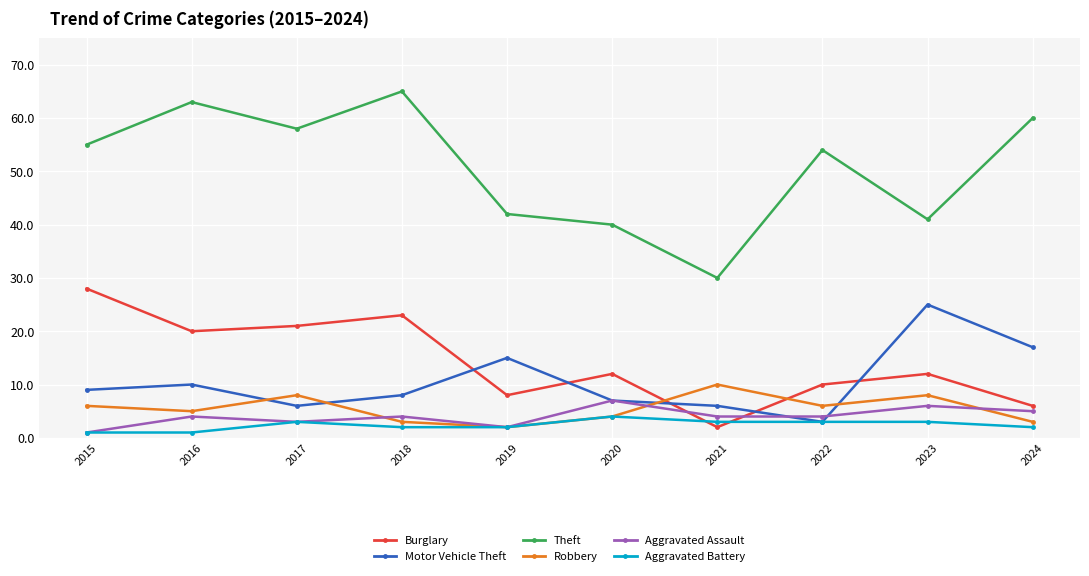

The value of Motor Vehicle Theft at 2021 is 9. True or false?

False